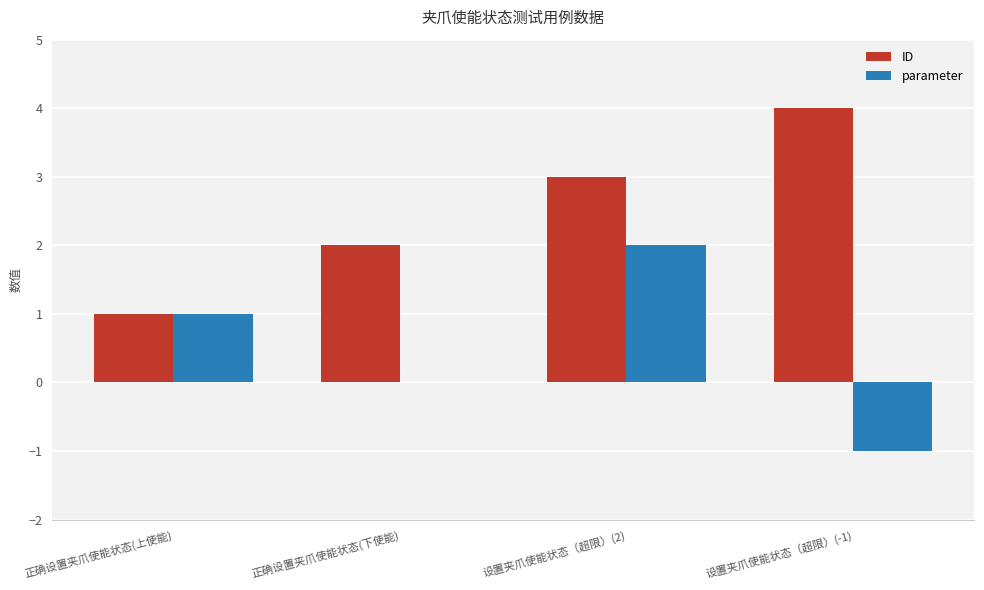

Reading left to right, what are all the values shown in this chart?

ID: 1	2	3	4
parameter: 1	0	2	-1